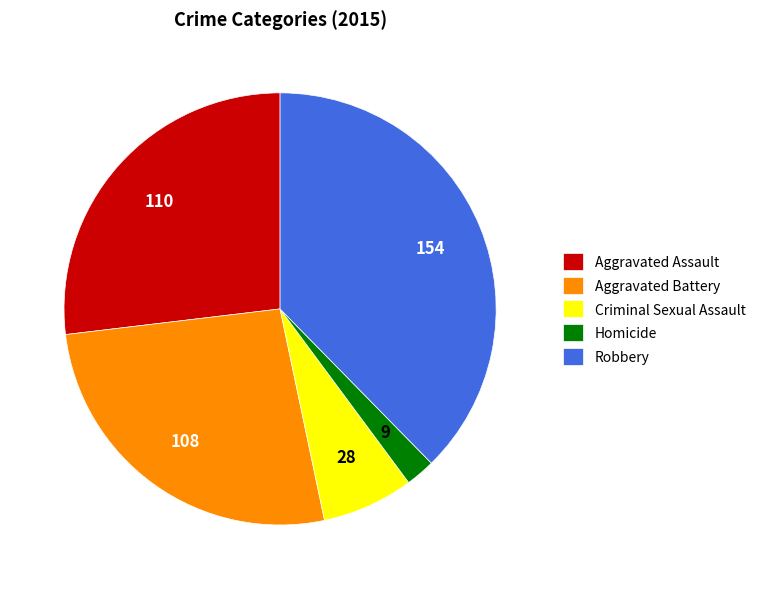

Approximately how many times larger is the value at Robbery compared to Criminal Sexual Assault?

5.5